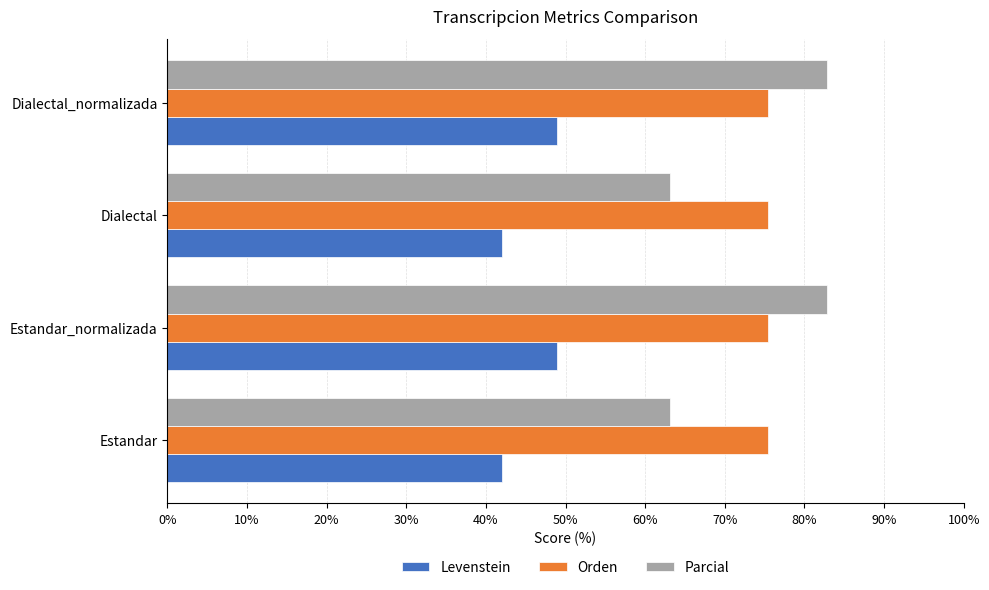

Rank the series by their maximum value, from highest to lowest.

Parcial, Orden, Levenstein